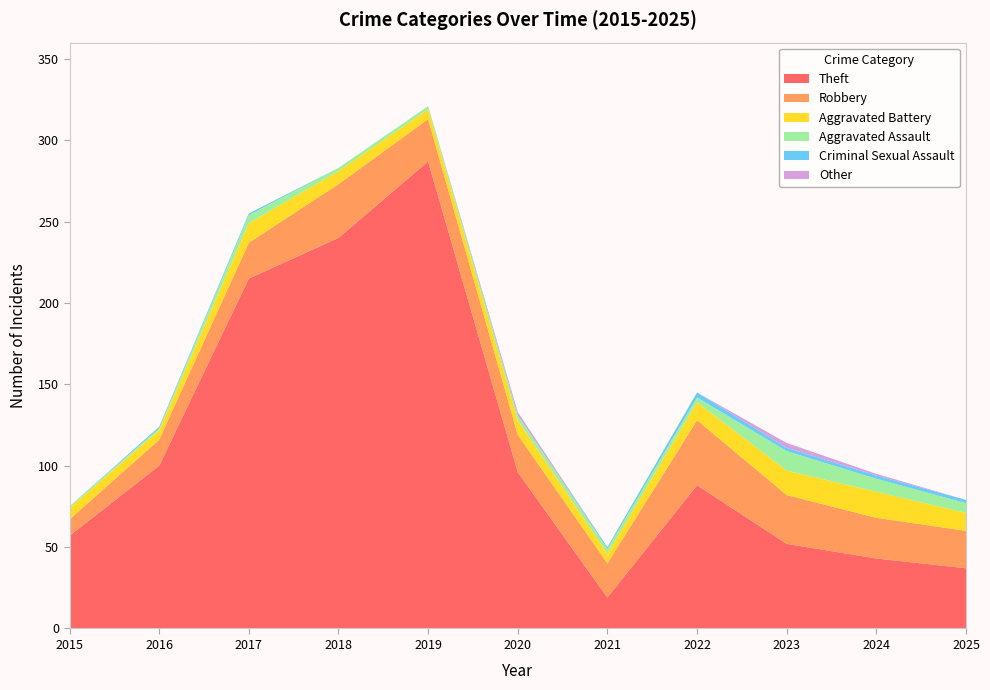

Reading right to left, extract all data points from this chart.

Theft: 2025=37	2024=43	2023=52	2022=88	2021=19	2020=96	2019=287	2018=240	2017=215	2016=100	2015=57
Robbery: 2025=23	2024=25	2023=30	2022=40	2021=21	2020=23	2019=26	2018=33	2017=22	2016=16	2015=10
Aggravated Battery: 2025=11	2024=16	2023=15	2022=11	2021=6	2020=9	2019=6	2018=8	2017=12	2016=6	2015=7
Aggravated Assault: 2025=6	2024=8	2023=12	2022=3	2021=3	2020=3	2019=2	2018=2	2017=5	2016=1	2015=1
Criminal Sexual Assault: 2025=2	2024=2	2023=2	2022=3	2021=1	2020=0	2019=0	2018=0	2017=1	2016=1	2015=0
Other: 2025=0	2024=1	2023=3	2022=0	2021=0	2020=2	2019=0	2018=0	2017=0	2016=0	2015=0